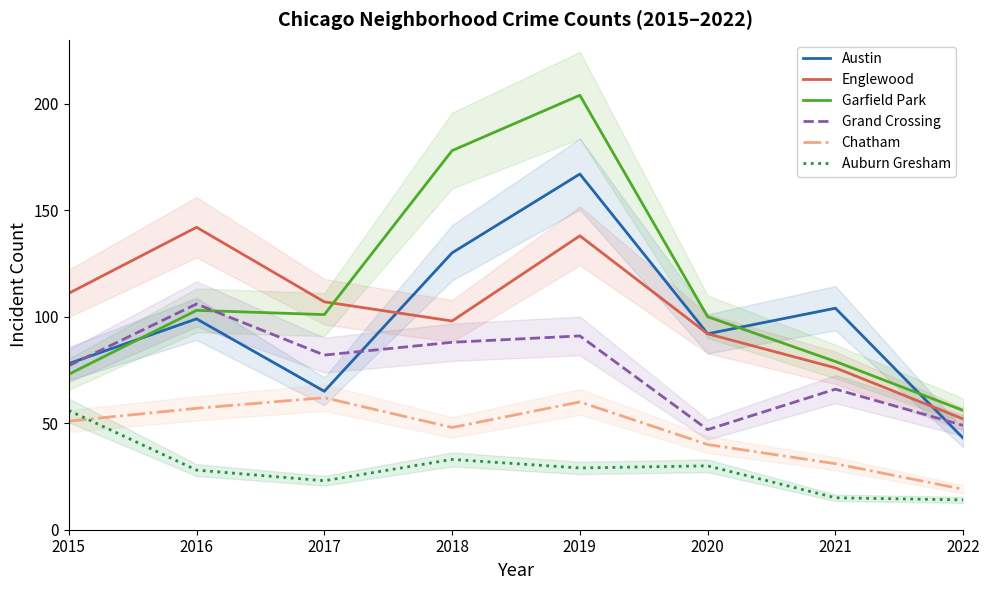

At which label does Chatham reach its peak?

2017